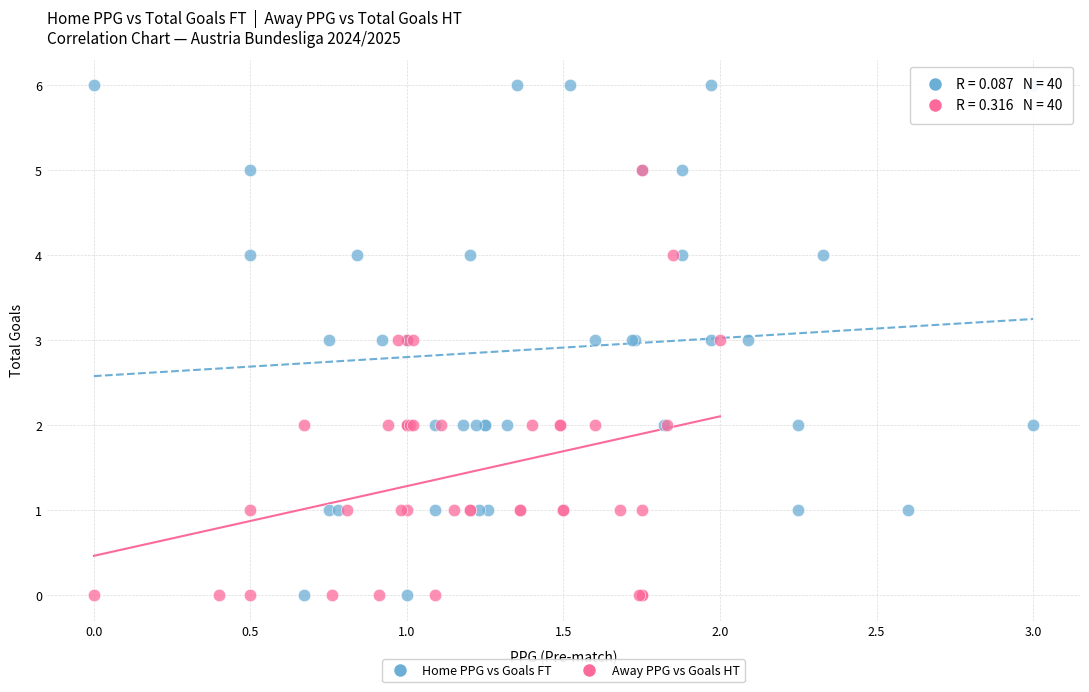

Which series reaches the maximum Y coordinate?

Home PPG vs Goals FT